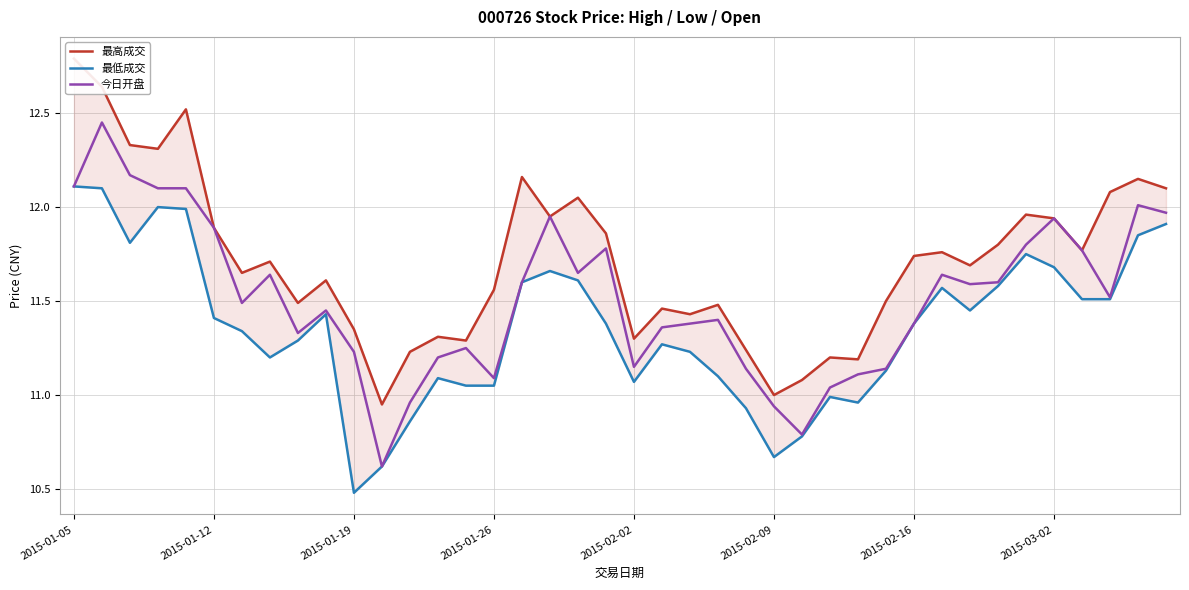

Is the value of 今日开盘 at 18 greater than the value of 最高成交 at 32?

No